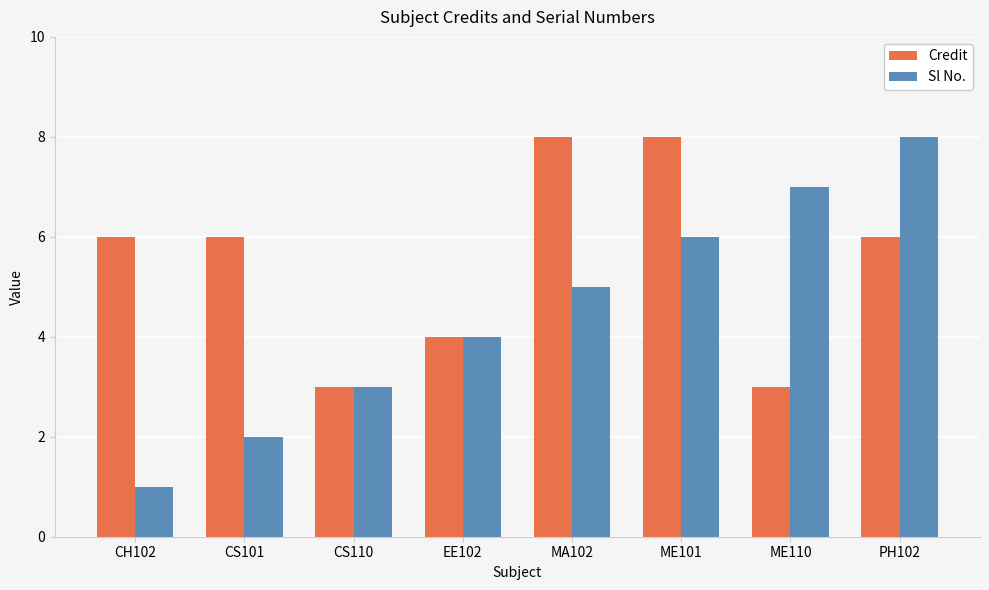

What position from the right is CS110?

6